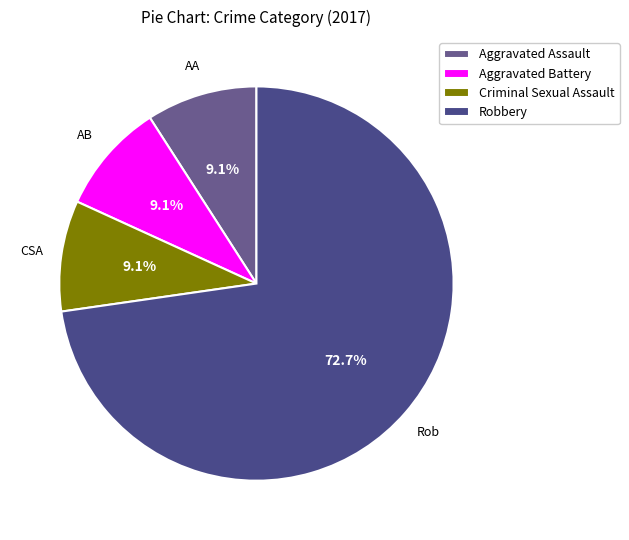

Which slice is the largest?

Robbery